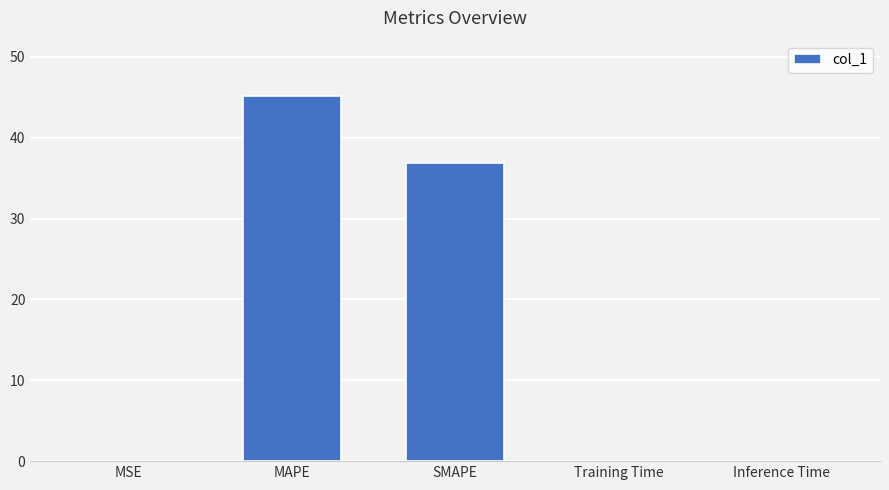

True or false: the data shows 11.1 at SMAPE.

False